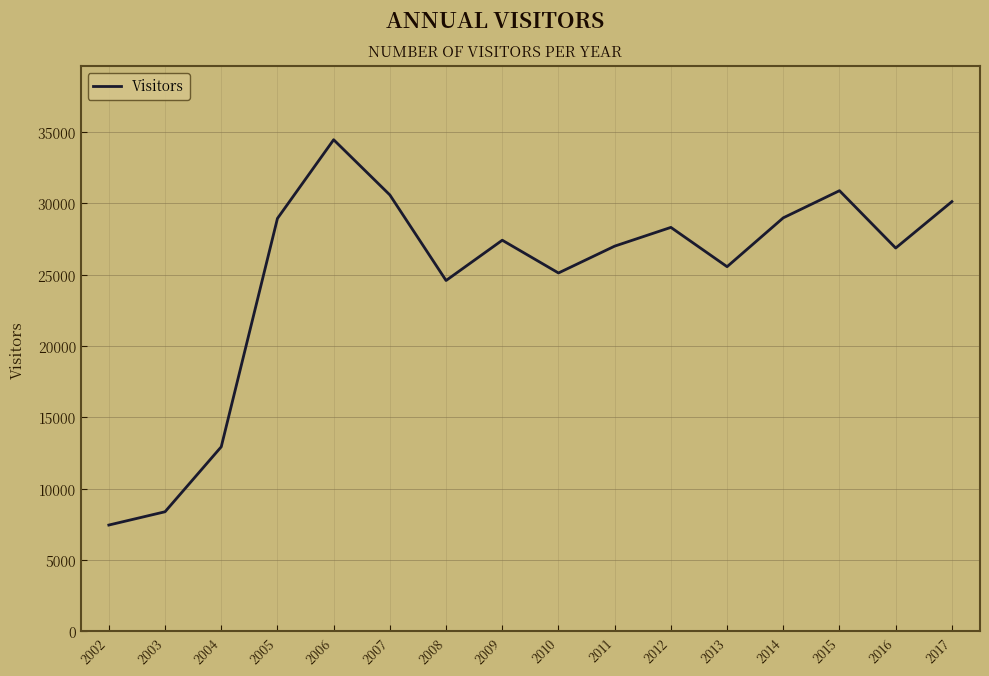

Where is the first local maximum?

2006